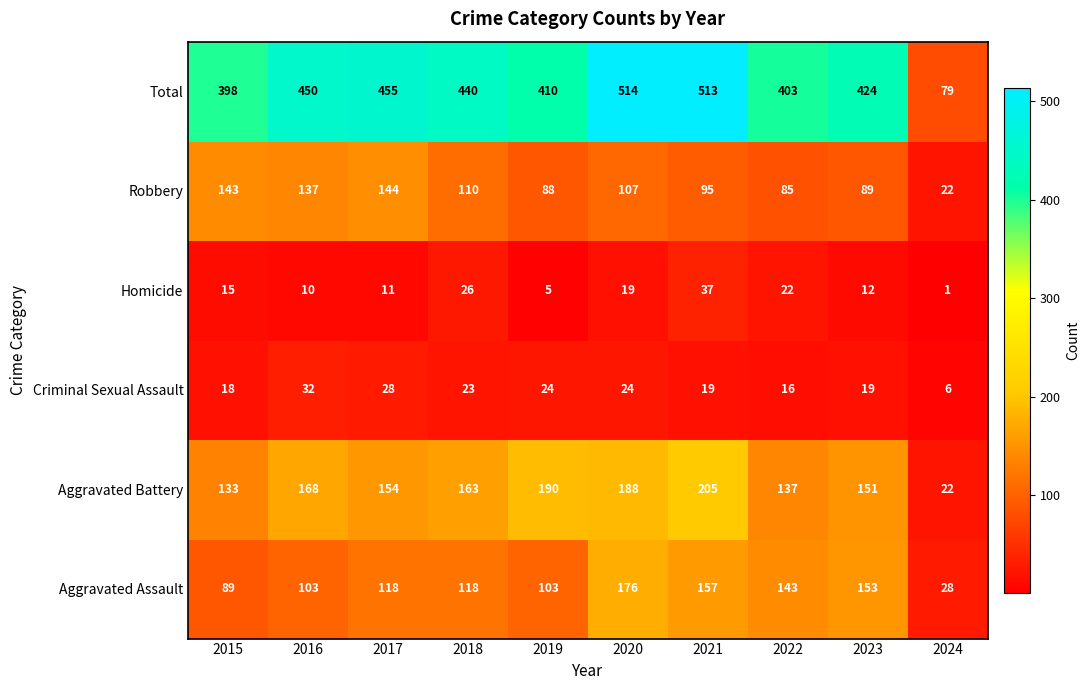

What is the sum of the Total values at 2020 and 2021?

1027